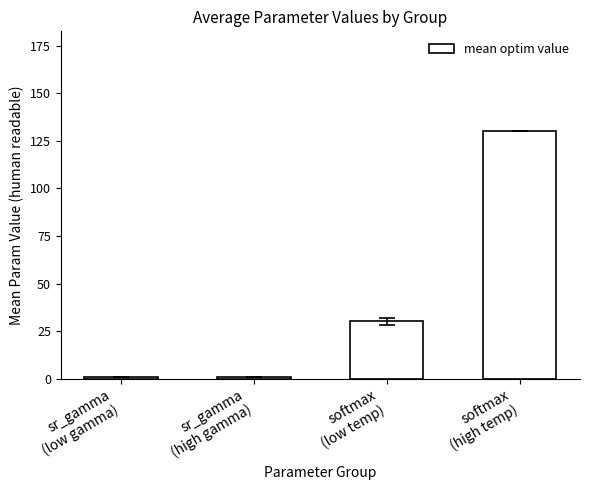

How many data points are above 30?

2